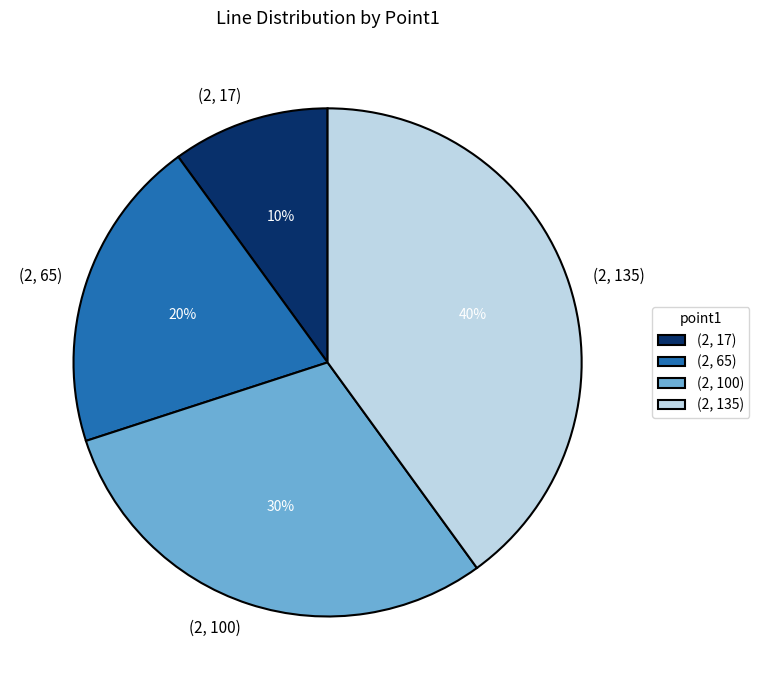

Count the number of slices in the pie.

4